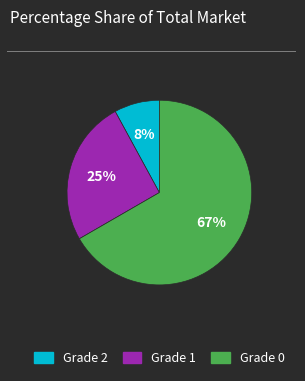

To the nearest percent, what portion does Grade 2 represent?

8%